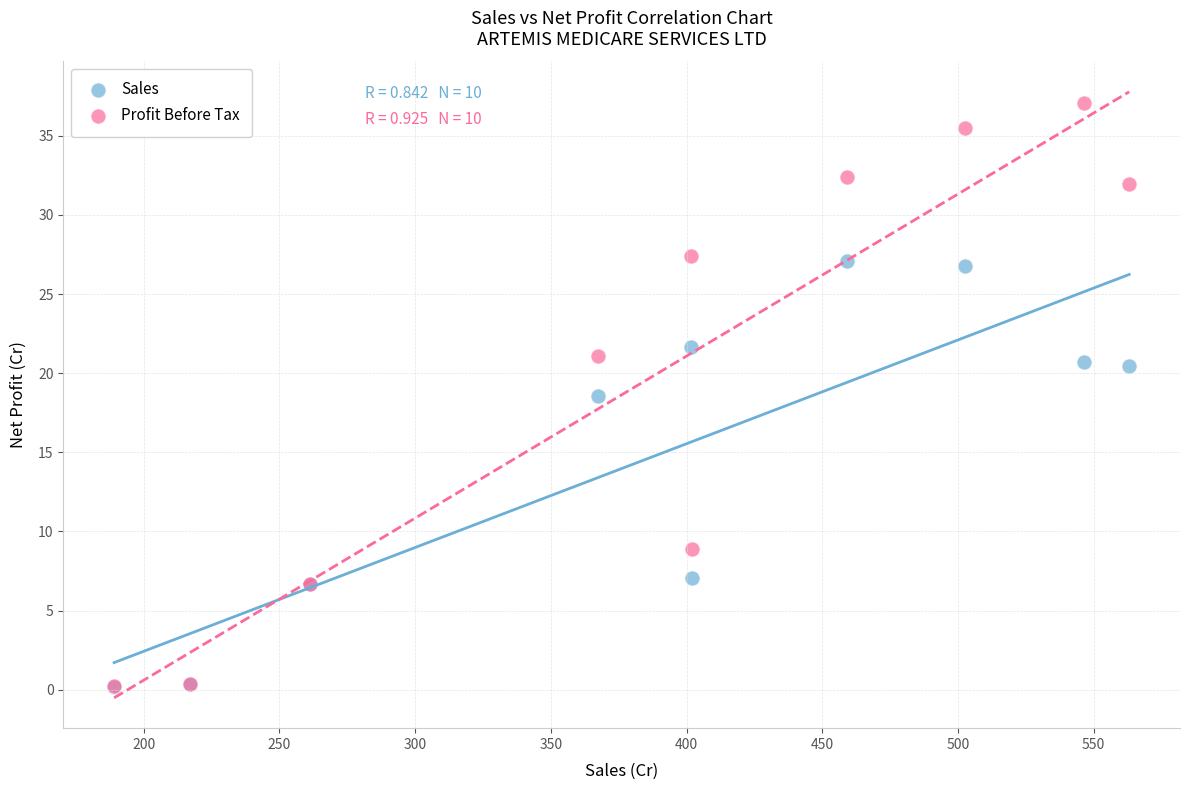

What are all the series names shown in the legend?

Sales, Profit Before Tax